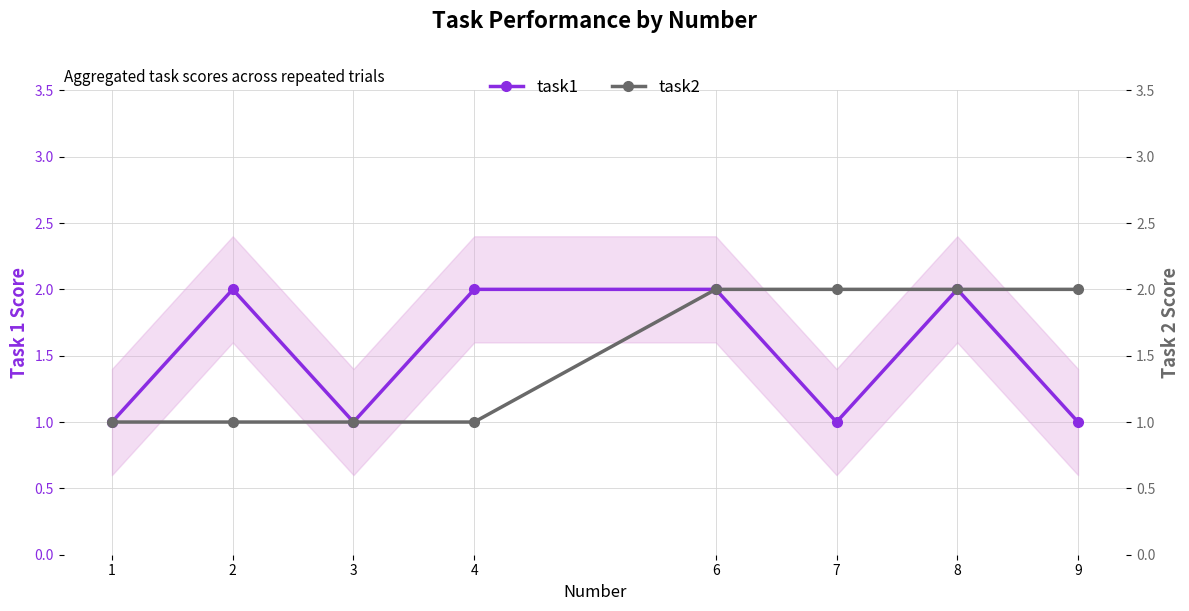

What is the value of the task2 point at the 5th from the left?

2